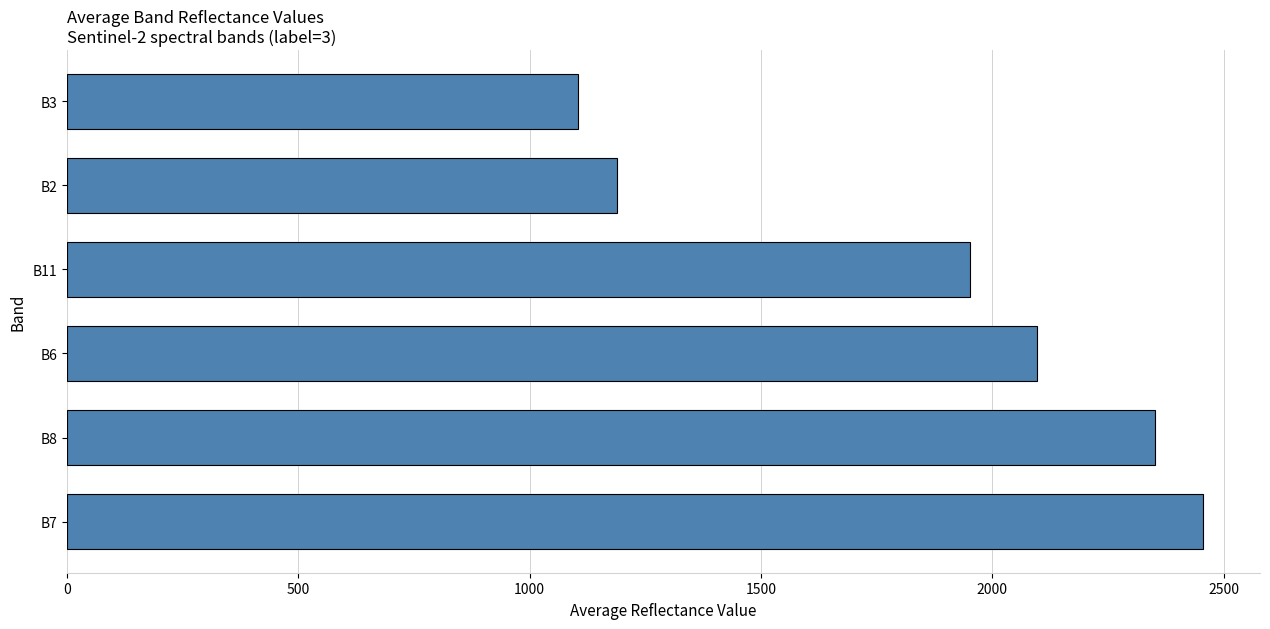

Reading bottom to top, what are all the values shown in this chart?

B7=2456	B8=2352	B6=2096	B11=1952	B2=1190	B3=1105